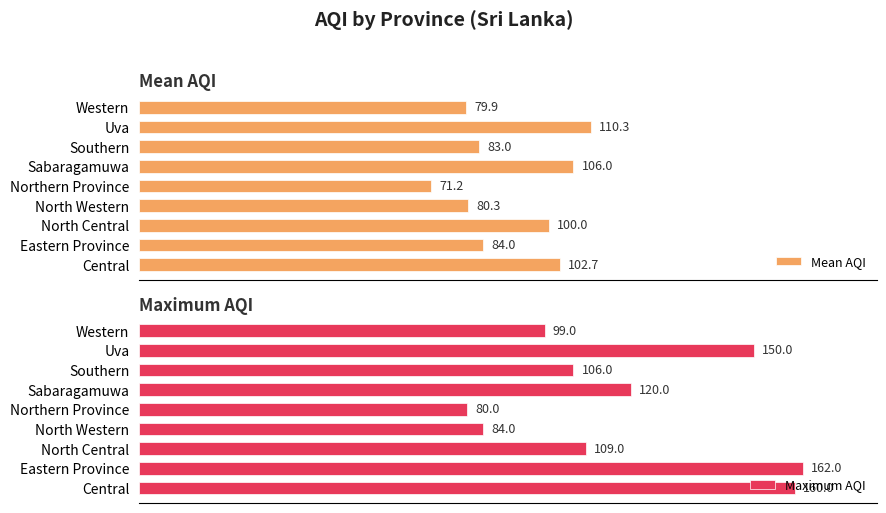

What is the approximate value of Mean AQI at 80?

71.2